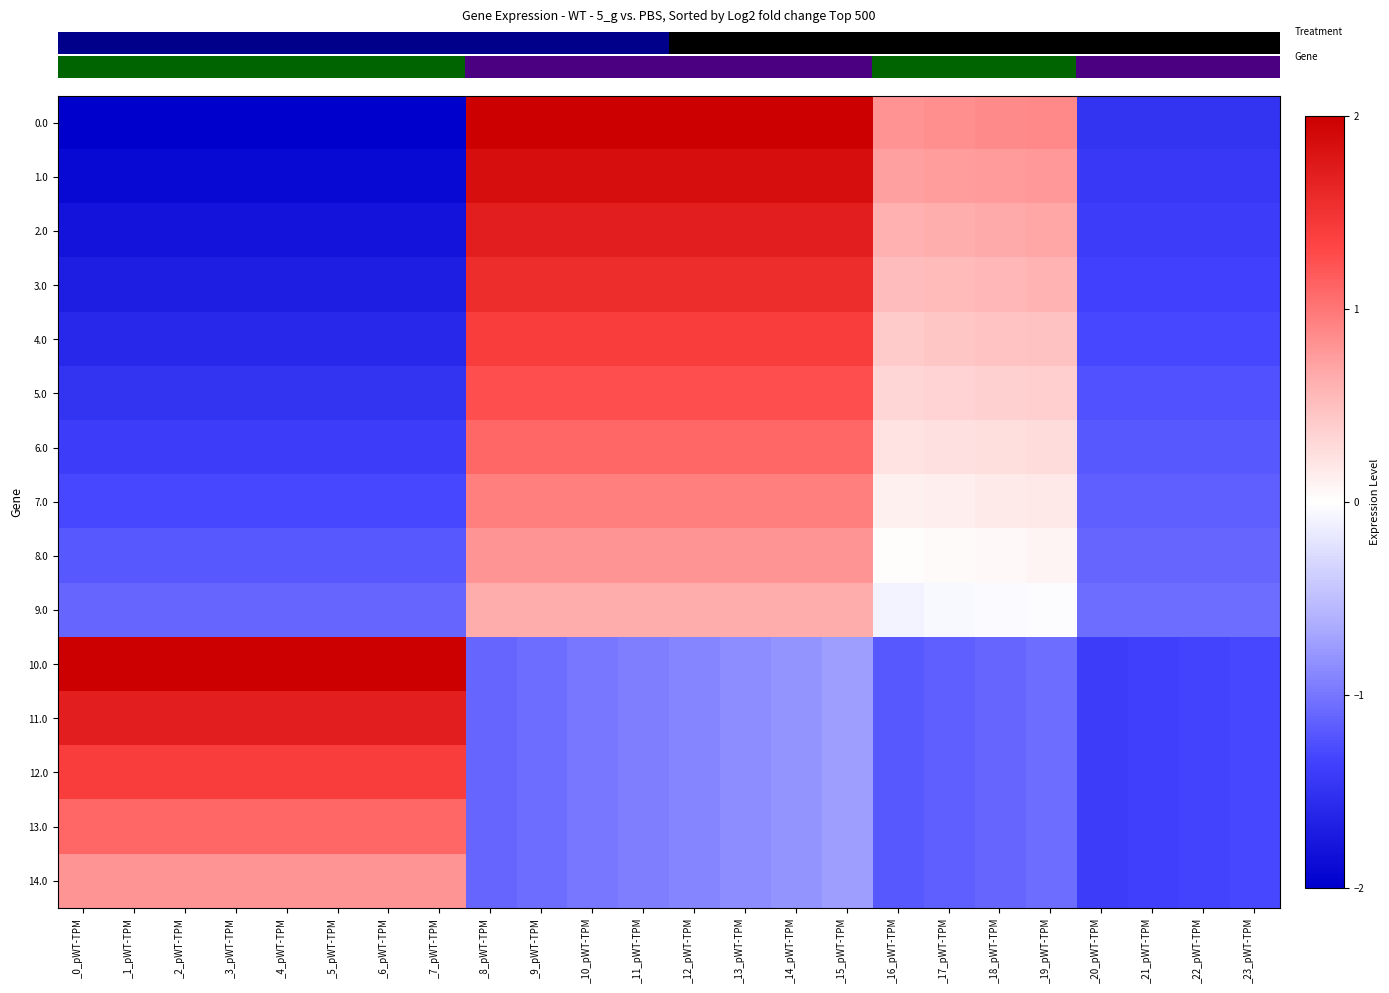

Reading left to right, extract all data points from this chart.

row_0: _0_pWT-TPM=-2.0	_1_pWT-TPM=-2.0	_2_pWT-TPM=-2.0	_3_pWT-TPM=-2.0	_4_pWT-TPM=-2.0	_5_pWT-TPM=-2.0	_6_pWT-TPM=-2.0	_7_pWT-TPM=-2.0	_8_pWT-TPM=2.0	_9_pWT-TPM=2.0	_10_pWT-TPM=2.0	_11_pWT-TPM=2.0	_12_pWT-TPM=2.0	_13_pWT-TPM=2.0	_14_pWT-TPM=2.0	_15_pWT-TPM=2.0	_16_pWT-TPM=0.8	_17_pWT-TPM=0.8	_18_pWT-TPM=0.9	_19_pWT-TPM=0.9	_20_pWT-TPM=-1.5	_21_pWT-TPM=-1.5	_22_pWT-TPM=-1.5	_23_pWT-TPM=-1.5
row_1: _0_pWT-TPM=-1.9	_1_pWT-TPM=-1.9	_2_pWT-TPM=-1.9	_3_pWT-TPM=-1.9	_4_pWT-TPM=-1.9	_5_pWT-TPM=-1.9	_6_pWT-TPM=-1.9	_7_pWT-TPM=-1.9	_8_pWT-TPM=1.9	_9_pWT-TPM=1.9	_10_pWT-TPM=1.9	_11_pWT-TPM=1.9	_12_pWT-TPM=1.9	_13_pWT-TPM=1.9	_14_pWT-TPM=1.9	_15_pWT-TPM=1.9	_16_pWT-TPM=0.7	_17_pWT-TPM=0.7	_18_pWT-TPM=0.8	_19_pWT-TPM=0.8	_20_pWT-TPM=-1.4	_21_pWT-TPM=-1.4	_22_pWT-TPM=-1.4	_23_pWT-TPM=-1.4
row_2: _0_pWT-TPM=-1.8	_1_pWT-TPM=-1.8	_2_pWT-TPM=-1.8	_3_pWT-TPM=-1.8	_4_pWT-TPM=-1.8	_5_pWT-TPM=-1.8	_6_pWT-TPM=-1.8	_7_pWT-TPM=-1.8	_8_pWT-TPM=1.7	_9_pWT-TPM=1.7	_10_pWT-TPM=1.7	_11_pWT-TPM=1.7	_12_pWT-TPM=1.7	_13_pWT-TPM=1.7	_14_pWT-TPM=1.7	_15_pWT-TPM=1.7	_16_pWT-TPM=0.6	_17_pWT-TPM=0.6	_18_pWT-TPM=0.7	_19_pWT-TPM=0.7	_20_pWT-TPM=-1.4	_21_pWT-TPM=-1.4	_22_pWT-TPM=-1.4	_23_pWT-TPM=-1.4
row_3: _0_pWT-TPM=-1.7	_1_pWT-TPM=-1.7	_2_pWT-TPM=-1.7	_3_pWT-TPM=-1.7	_4_pWT-TPM=-1.7	_5_pWT-TPM=-1.7	_6_pWT-TPM=-1.7	_7_pWT-TPM=-1.7	_8_pWT-TPM=1.6	_9_pWT-TPM=1.6	_10_pWT-TPM=1.6	_11_pWT-TPM=1.6	_12_pWT-TPM=1.6	_13_pWT-TPM=1.6	_14_pWT-TPM=1.6	_15_pWT-TPM=1.6	_16_pWT-TPM=0.5	_17_pWT-TPM=0.5	_18_pWT-TPM=0.6	_19_pWT-TPM=0.6	_20_pWT-TPM=-1.4	_21_pWT-TPM=-1.4	_22_pWT-TPM=-1.4	_23_pWT-TPM=-1.4
row_4: _0_pWT-TPM=-1.6	_1_pWT-TPM=-1.6	_2_pWT-TPM=-1.6	_3_pWT-TPM=-1.6	_4_pWT-TPM=-1.6	_5_pWT-TPM=-1.6	_6_pWT-TPM=-1.6	_7_pWT-TPM=-1.6	_8_pWT-TPM=1.4	_9_pWT-TPM=1.4	_10_pWT-TPM=1.4	_11_pWT-TPM=1.4	_12_pWT-TPM=1.4	_13_pWT-TPM=1.4	_14_pWT-TPM=1.4	_15_pWT-TPM=1.4	_16_pWT-TPM=0.4	_17_pWT-TPM=0.4	_18_pWT-TPM=0.5	_19_pWT-TPM=0.5	_20_pWT-TPM=-1.3	_21_pWT-TPM=-1.3	_22_pWT-TPM=-1.3	_23_pWT-TPM=-1.3
row_5: _0_pWT-TPM=-1.5	_1_pWT-TPM=-1.5	_2_pWT-TPM=-1.5	_3_pWT-TPM=-1.5	_4_pWT-TPM=-1.5	_5_pWT-TPM=-1.5	_6_pWT-TPM=-1.5	_7_pWT-TPM=-1.5	_8_pWT-TPM=1.2	_9_pWT-TPM=1.2	_10_pWT-TPM=1.2	_11_pWT-TPM=1.2	_12_pWT-TPM=1.2	_13_pWT-TPM=1.2	_14_pWT-TPM=1.2	_15_pWT-TPM=1.2	_16_pWT-TPM=0.3	_17_pWT-TPM=0.3	_18_pWT-TPM=0.4	_19_pWT-TPM=0.4	_20_pWT-TPM=-1.2	_21_pWT-TPM=-1.2	_22_pWT-TPM=-1.2	_23_pWT-TPM=-1.2
row_6: _0_pWT-TPM=-1.4	_1_pWT-TPM=-1.4	_2_pWT-TPM=-1.4	_3_pWT-TPM=-1.4	_4_pWT-TPM=-1.4	_5_pWT-TPM=-1.4	_6_pWT-TPM=-1.4	_7_pWT-TPM=-1.4	_8_pWT-TPM=1.1	_9_pWT-TPM=1.1	_10_pWT-TPM=1.1	_11_pWT-TPM=1.1	_12_pWT-TPM=1.1	_13_pWT-TPM=1.1	_14_pWT-TPM=1.1	_15_pWT-TPM=1.1	_16_pWT-TPM=0.2	_17_pWT-TPM=0.2	_18_pWT-TPM=0.3	_19_pWT-TPM=0.3	_20_pWT-TPM=-1.2	_21_pWT-TPM=-1.2	_22_pWT-TPM=-1.2	_23_pWT-TPM=-1.2
row_7: _0_pWT-TPM=-1.3	_1_pWT-TPM=-1.3	_2_pWT-TPM=-1.3	_3_pWT-TPM=-1.3	_4_pWT-TPM=-1.3	_5_pWT-TPM=-1.3	_6_pWT-TPM=-1.3	_7_pWT-TPM=-1.3	_8_pWT-TPM=0.9	_9_pWT-TPM=0.9	_10_pWT-TPM=0.9	_11_pWT-TPM=0.9	_12_pWT-TPM=0.9	_13_pWT-TPM=0.9	_14_pWT-TPM=0.9	_15_pWT-TPM=0.9	_16_pWT-TPM=0.1	_17_pWT-TPM=0.1	_18_pWT-TPM=0.2	_19_pWT-TPM=0.2	_20_pWT-TPM=-1.1	_21_pWT-TPM=-1.1	_22_pWT-TPM=-1.1	_23_pWT-TPM=-1.1
row_8: _0_pWT-TPM=-1.2	_1_pWT-TPM=-1.2	_2_pWT-TPM=-1.2	_3_pWT-TPM=-1.2	_4_pWT-TPM=-1.2	_5_pWT-TPM=-1.2	_6_pWT-TPM=-1.2	_7_pWT-TPM=-1.2	_8_pWT-TPM=0.8	_9_pWT-TPM=0.8	_10_pWT-TPM=0.8	_11_pWT-TPM=0.8	_12_pWT-TPM=0.8	_13_pWT-TPM=0.8	_14_pWT-TPM=0.8	_15_pWT-TPM=0.8	_16_pWT-TPM=0.0	_17_pWT-TPM=0.0	_18_pWT-TPM=0.1	_19_pWT-TPM=0.1	_20_pWT-TPM=-1.1	_21_pWT-TPM=-1.1	_22_pWT-TPM=-1.1	_23_pWT-TPM=-1.1
row_9: _0_pWT-TPM=-1.1	_1_pWT-TPM=-1.1	_2_pWT-TPM=-1.1	_3_pWT-TPM=-1.1	_4_pWT-TPM=-1.1	_5_pWT-TPM=-1.1	_6_pWT-TPM=-1.1	_7_pWT-TPM=-1.1	_8_pWT-TPM=0.7	_9_pWT-TPM=0.7	_10_pWT-TPM=0.7	_11_pWT-TPM=0.7	_12_pWT-TPM=0.7	_13_pWT-TPM=0.7	_14_pWT-TPM=0.7	_15_pWT-TPM=0.7	_16_pWT-TPM=-0.1	_17_pWT-TPM=-0.1	_18_pWT-TPM=-0.0	_19_pWT-TPM=-0.0	_20_pWT-TPM=-1.1	_21_pWT-TPM=-1.1	_22_pWT-TPM=-1.1	_23_pWT-TPM=-1.1
row_10: _0_pWT-TPM=2.0	_1_pWT-TPM=2.0	_2_pWT-TPM=2.0	_3_pWT-TPM=2.0	_4_pWT-TPM=2.0	_5_pWT-TPM=2.0	_6_pWT-TPM=2.0	_7_pWT-TPM=2.0	_8_pWT-TPM=-1.1	_9_pWT-TPM=-1.1	_10_pWT-TPM=-1.0	_11_pWT-TPM=-0.9	_12_pWT-TPM=-0.9	_13_pWT-TPM=-0.8	_14_pWT-TPM=-0.8	_15_pWT-TPM=-0.8	_16_pWT-TPM=-1.2	_17_pWT-TPM=-1.1	_18_pWT-TPM=-1.1	_19_pWT-TPM=-1.0	_20_pWT-TPM=-1.4	_21_pWT-TPM=-1.4	_22_pWT-TPM=-1.3	_23_pWT-TPM=-1.3
row_11: _0_pWT-TPM=1.7	_1_pWT-TPM=1.7	_2_pWT-TPM=1.7	_3_pWT-TPM=1.7	_4_pWT-TPM=1.7	_5_pWT-TPM=1.7	_6_pWT-TPM=1.7	_7_pWT-TPM=1.7	_8_pWT-TPM=-1.1	_9_pWT-TPM=-1.1	_10_pWT-TPM=-1.0	_11_pWT-TPM=-0.9	_12_pWT-TPM=-0.9	_13_pWT-TPM=-0.8	_14_pWT-TPM=-0.8	_15_pWT-TPM=-0.8	_16_pWT-TPM=-1.2	_17_pWT-TPM=-1.1	_18_pWT-TPM=-1.1	_19_pWT-TPM=-1.0	_20_pWT-TPM=-1.4	_21_pWT-TPM=-1.4	_22_pWT-TPM=-1.3	_23_pWT-TPM=-1.3
row_12: _0_pWT-TPM=1.4	_1_pWT-TPM=1.4	_2_pWT-TPM=1.4	_3_pWT-TPM=1.4	_4_pWT-TPM=1.4	_5_pWT-TPM=1.4	_6_pWT-TPM=1.4	_7_pWT-TPM=1.4	_8_pWT-TPM=-1.1	_9_pWT-TPM=-1.1	_10_pWT-TPM=-1.0	_11_pWT-TPM=-0.9	_12_pWT-TPM=-0.9	_13_pWT-TPM=-0.8	_14_pWT-TPM=-0.8	_15_pWT-TPM=-0.8	_16_pWT-TPM=-1.2	_17_pWT-TPM=-1.1	_18_pWT-TPM=-1.1	_19_pWT-TPM=-1.0	_20_pWT-TPM=-1.4	_21_pWT-TPM=-1.4	_22_pWT-TPM=-1.3	_23_pWT-TPM=-1.3
row_13: _0_pWT-TPM=1.1	_1_pWT-TPM=1.1	_2_pWT-TPM=1.1	_3_pWT-TPM=1.1	_4_pWT-TPM=1.1	_5_pWT-TPM=1.1	_6_pWT-TPM=1.1	_7_pWT-TPM=1.1	_8_pWT-TPM=-1.1	_9_pWT-TPM=-1.1	_10_pWT-TPM=-1.0	_11_pWT-TPM=-0.9	_12_pWT-TPM=-0.9	_13_pWT-TPM=-0.8	_14_pWT-TPM=-0.8	_15_pWT-TPM=-0.8	_16_pWT-TPM=-1.2	_17_pWT-TPM=-1.1	_18_pWT-TPM=-1.1	_19_pWT-TPM=-1.0	_20_pWT-TPM=-1.4	_21_pWT-TPM=-1.4	_22_pWT-TPM=-1.3	_23_pWT-TPM=-1.3
row_14: _0_pWT-TPM=0.8	_1_pWT-TPM=0.8	_2_pWT-TPM=0.8	_3_pWT-TPM=0.8	_4_pWT-TPM=0.8	_5_pWT-TPM=0.8	_6_pWT-TPM=0.8	_7_pWT-TPM=0.8	_8_pWT-TPM=-1.1	_9_pWT-TPM=-1.1	_10_pWT-TPM=-1.0	_11_pWT-TPM=-0.9	_12_pWT-TPM=-0.9	_13_pWT-TPM=-0.8	_14_pWT-TPM=-0.8	_15_pWT-TPM=-0.8	_16_pWT-TPM=-1.2	_17_pWT-TPM=-1.1	_18_pWT-TPM=-1.1	_19_pWT-TPM=-1.0	_20_pWT-TPM=-1.4	_21_pWT-TPM=-1.4	_22_pWT-TPM=-1.3	_23_pWT-TPM=-1.3